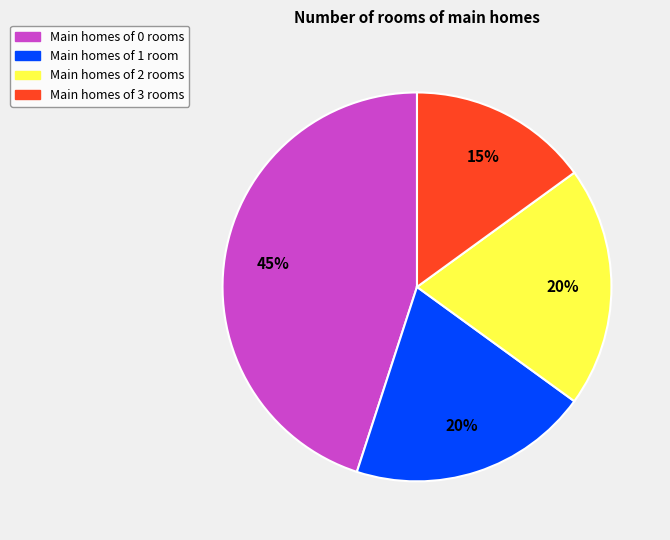

To the nearest percent, what is the difference between the largest and smallest slice percentages?

30%